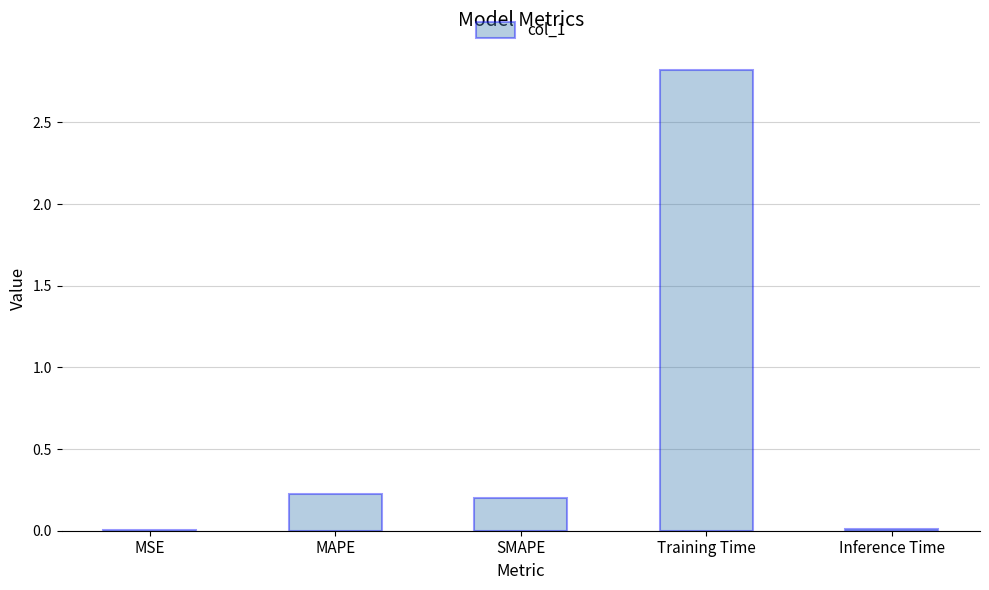

What is the sum of all values?

3.3